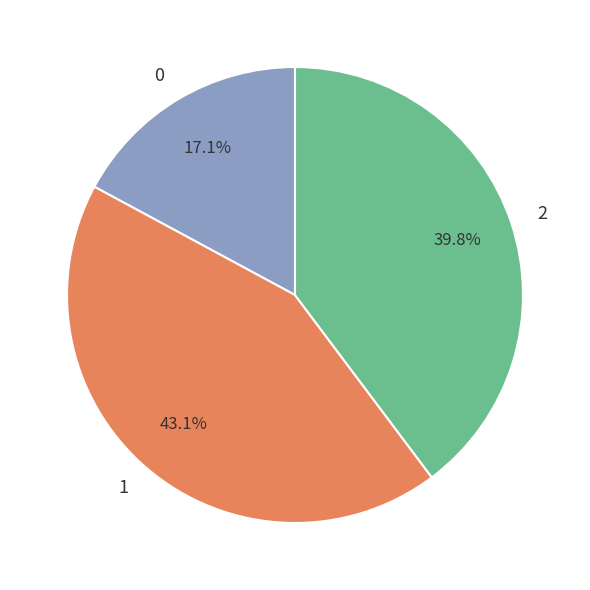

To the nearest percent, what is the difference between the 0 and 1 slice percentages?

26%